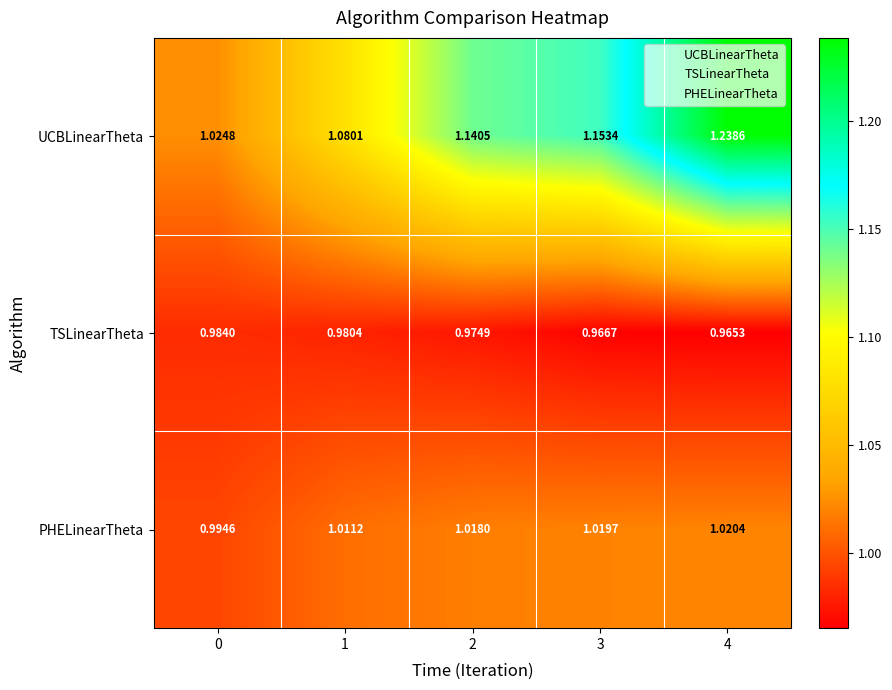

Between 1 and 4, which series saw the biggest shift?

UCBLinearTheta